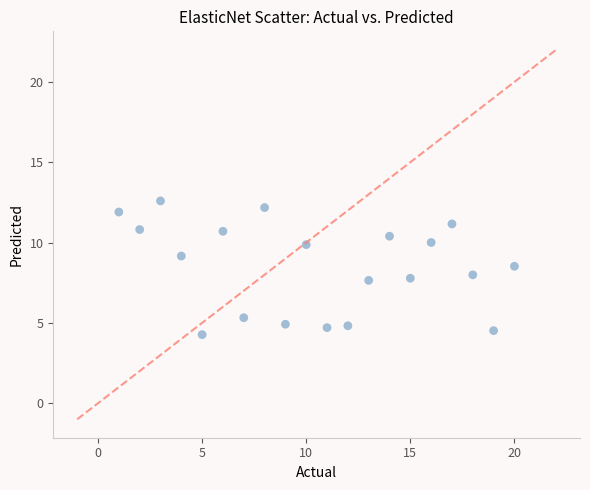

What is the range of Y values (max minus min)?

8.3